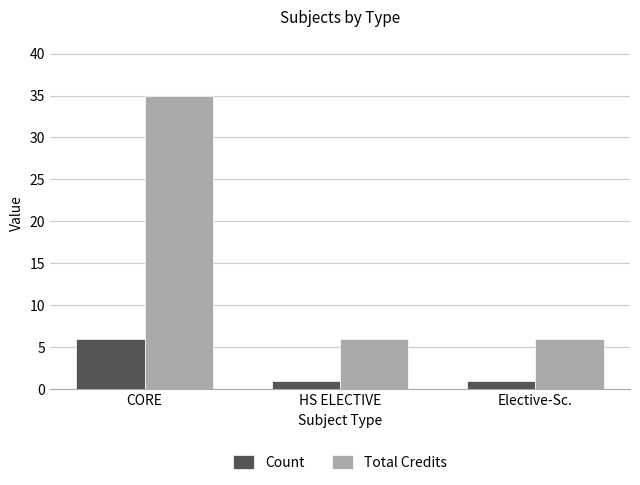

Count the Total Credits values in the range 6 to 35.

3